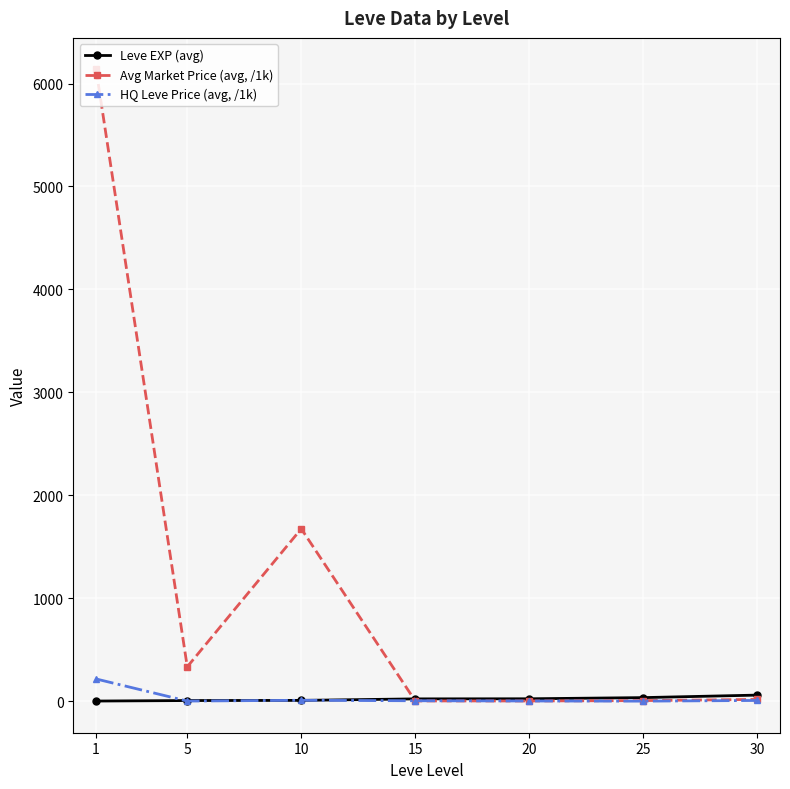

Which series has the largest total across all categories?

Avg Market Price (avg, /1k)